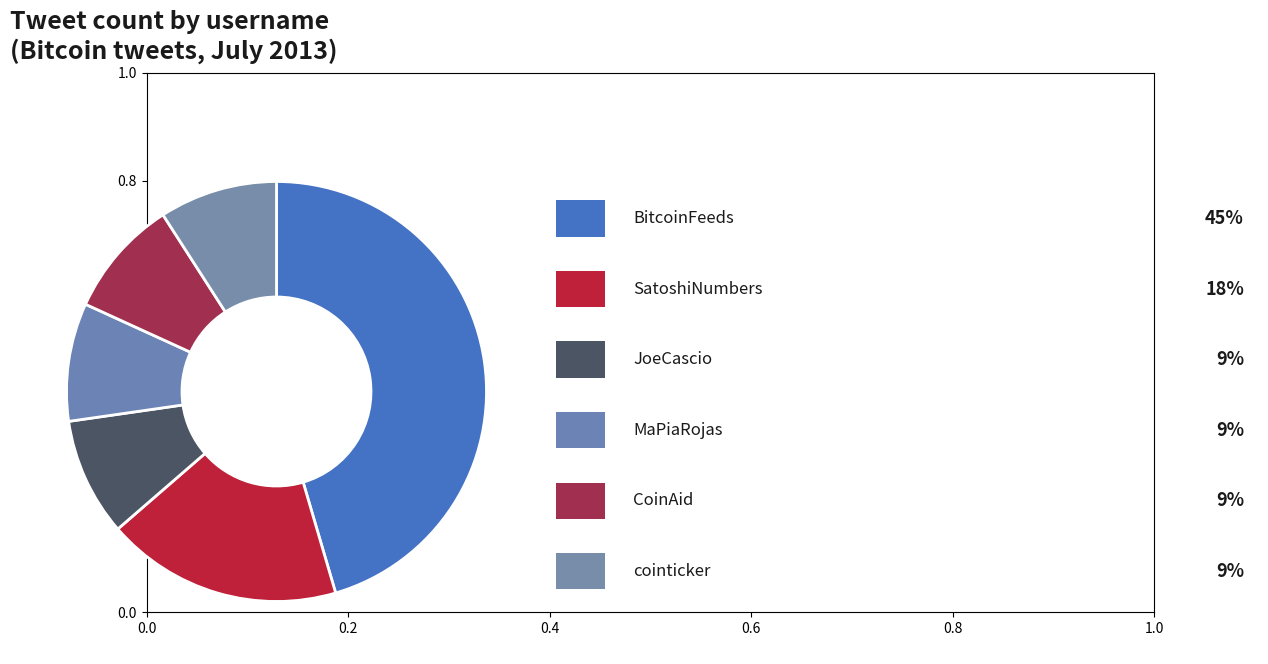

What is the largest slice in the pie chart?

BitcoinFeeds